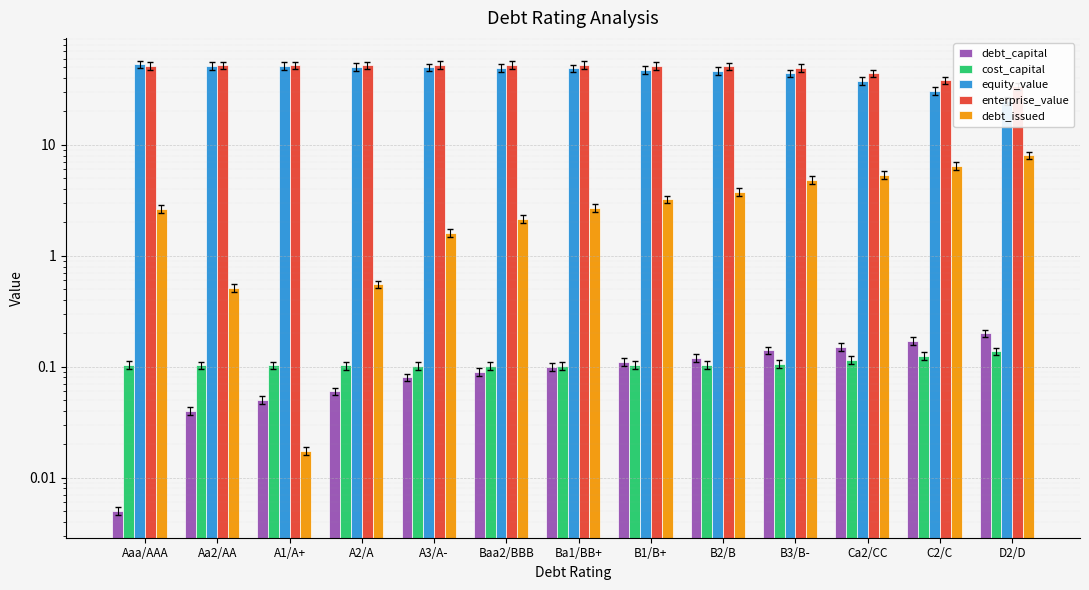

Which series has the largest total across all categories?

enterprise_value